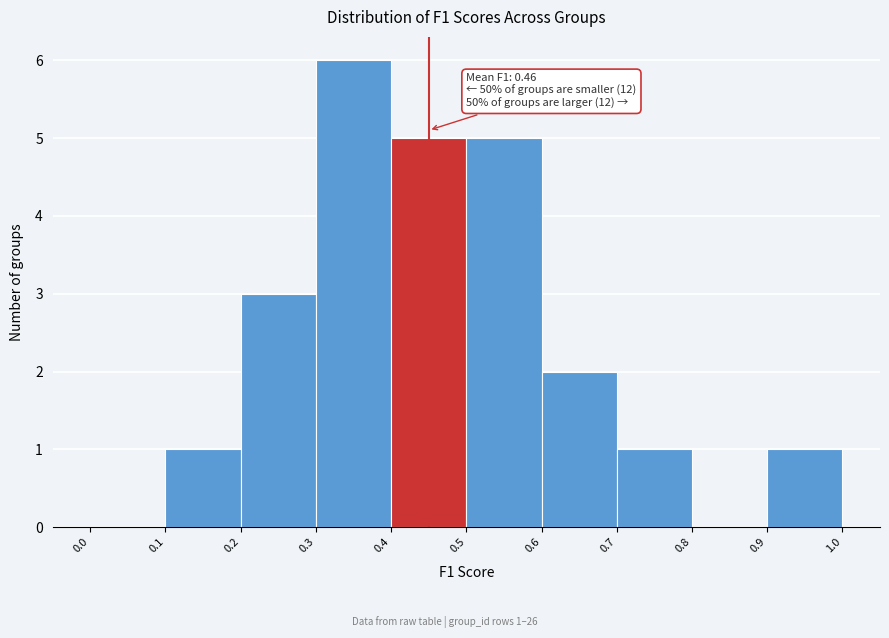

Which range on the x-axis has the tallest bar?

0.3 to 0.4